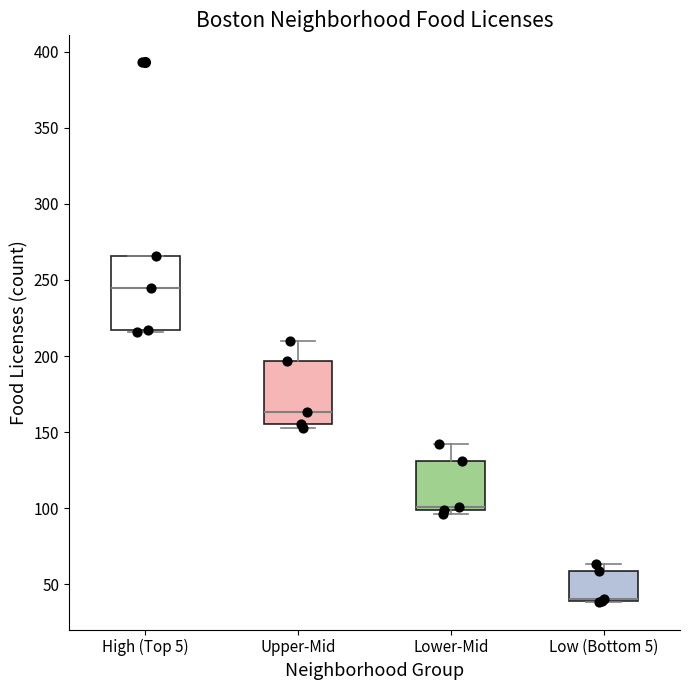

Reading left to right, transcribe this box plot: for each box, give where its median line is, the range the box spans, and where its two whiskers end, as read against the y-axis. The values are not printed on the chart, so give them approximately, as read against the axis.

High (Top 5): median 245, box 215 to 265, whiskers 215 to 265
Upper-Mid: median 165, box 155 to 195, whiskers 155 (just below the box's lower edge) to 210
Lower-Mid: median 100 (just above the box's lower edge), box 100 to 130, whiskers 95 to 140
Low (Bottom 5): median 40 (drawn on the box's lower edge), box 40 to 60, whiskers 40 to 65